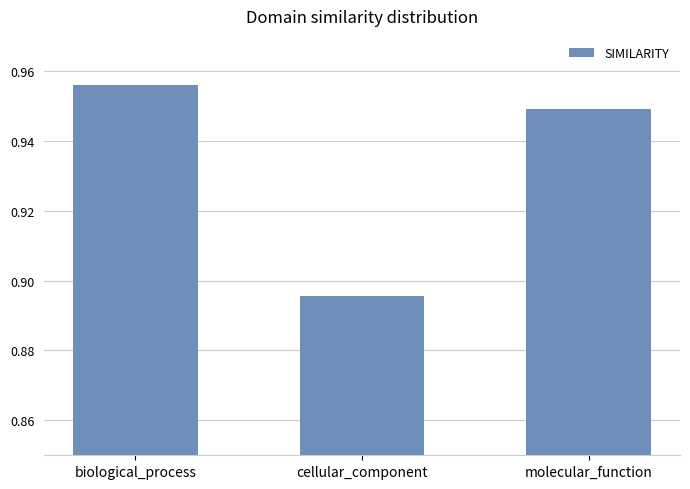

Rank the categories by value from highest to lowest.

biological_process, molecular_function, cellular_component